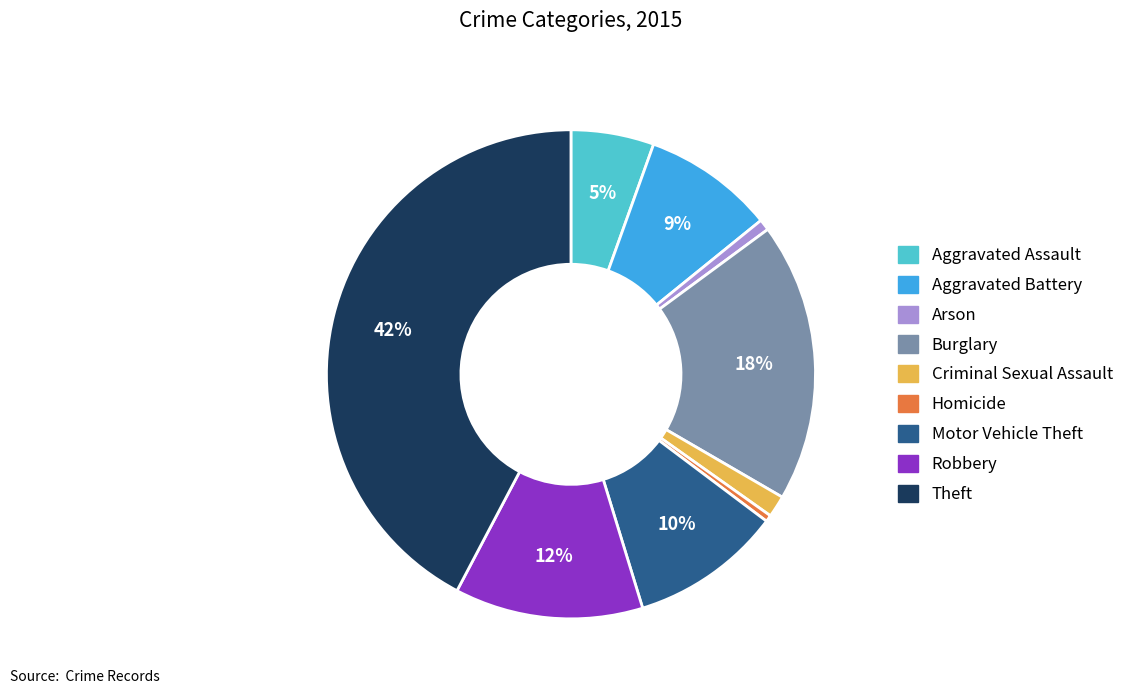

True or false: Theft accounts for 29% of the total.

False